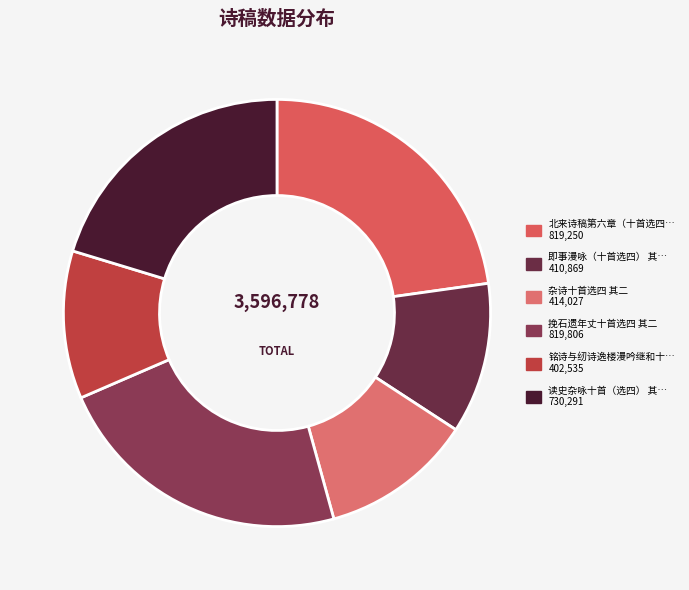

Which category has the smallest portion of the pie?

铭诗与纫诗逸楼漫吟继和十首选四 其二